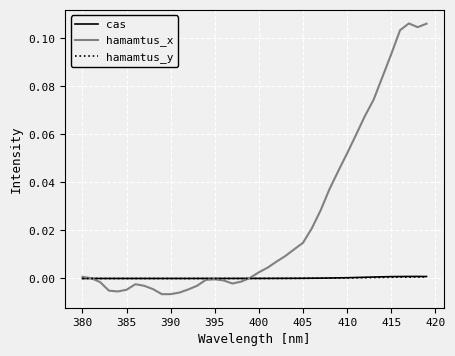

Which series has the largest range (max minus min)?

hamamtus_x